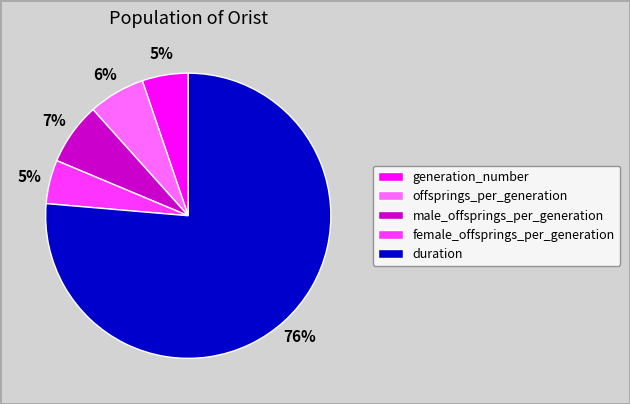

How many segments does this pie chart have?

5